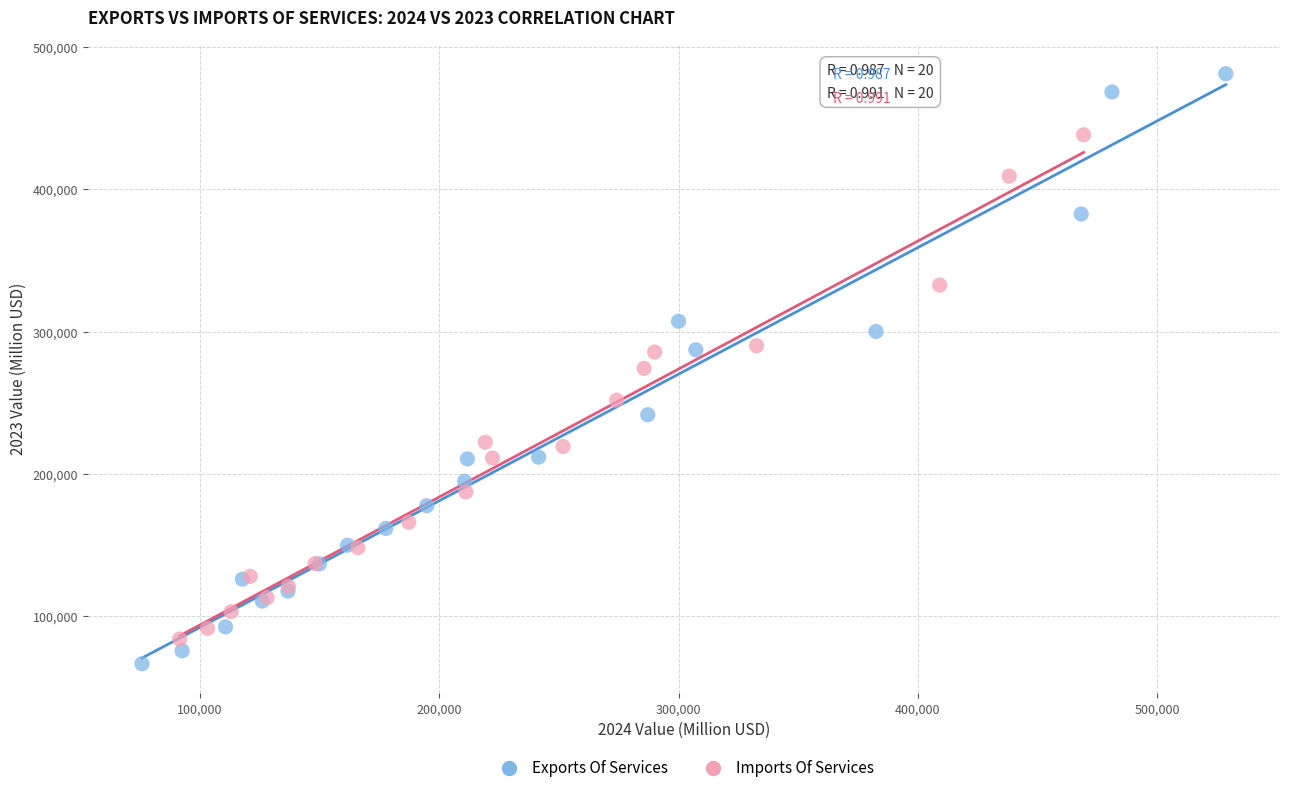

What are all the series names shown in the legend?

Exports Of Services, Imports Of Services